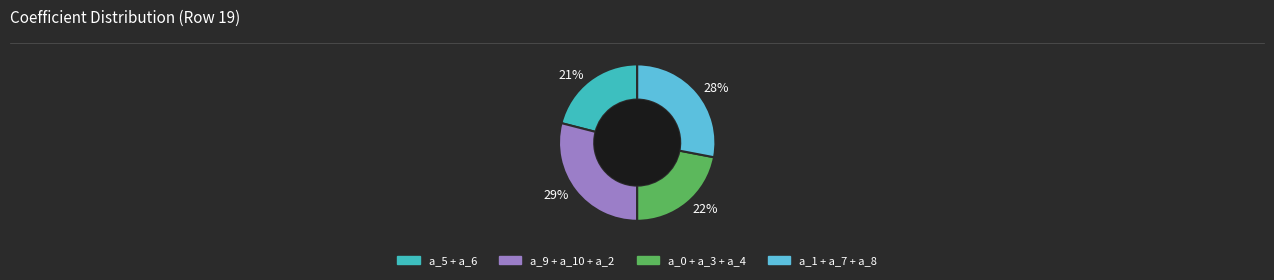

To the nearest percent, what is the average slice percentage?

25%